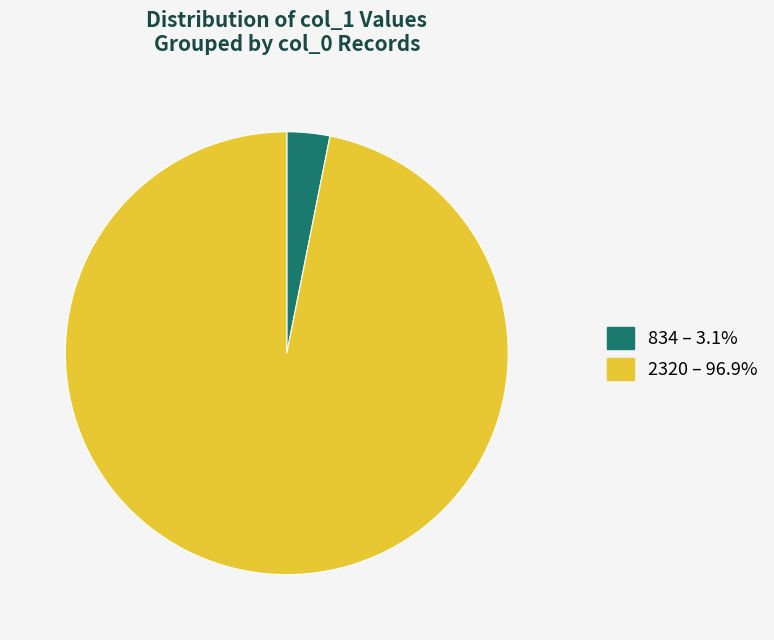

Count the number of slices in the pie.

2